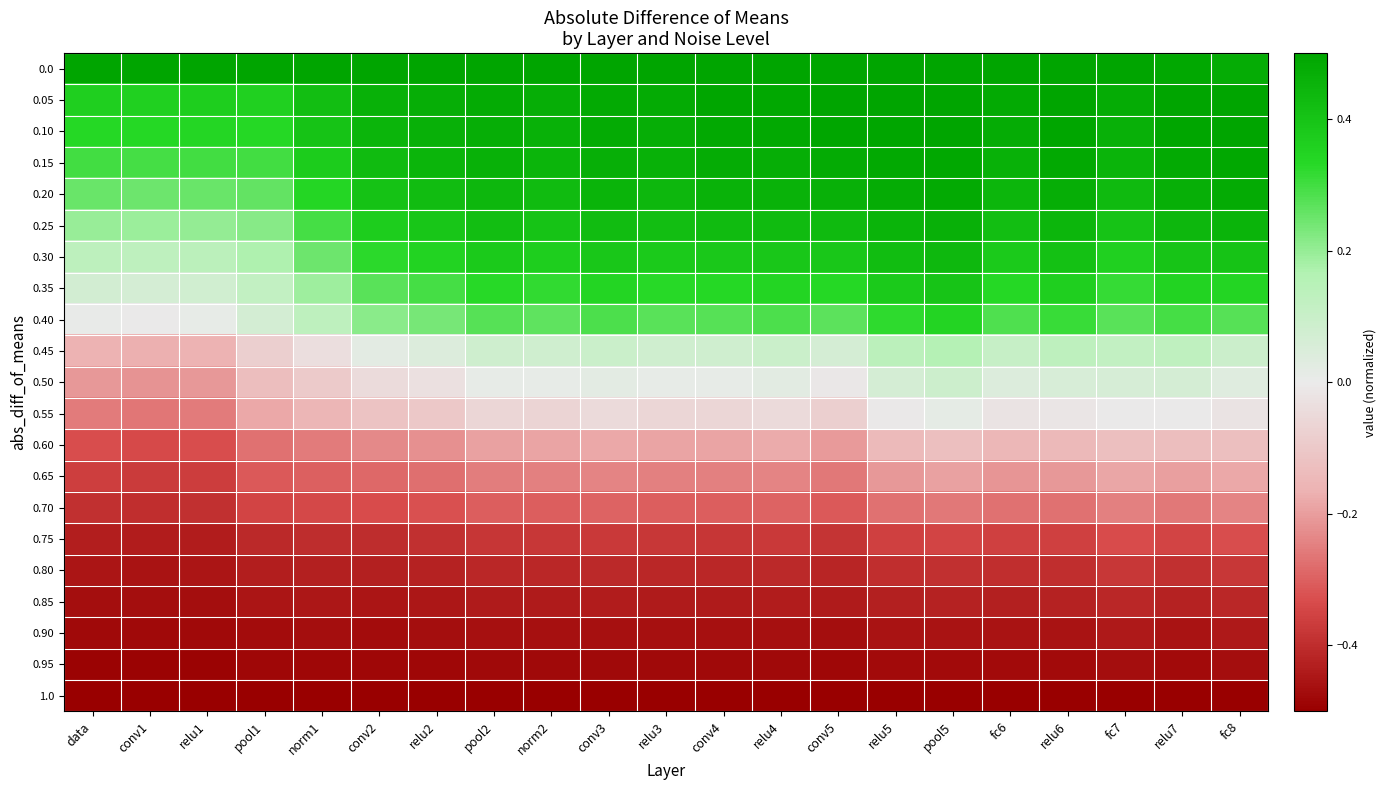

Which label corresponds to the largest value in the chart?

data